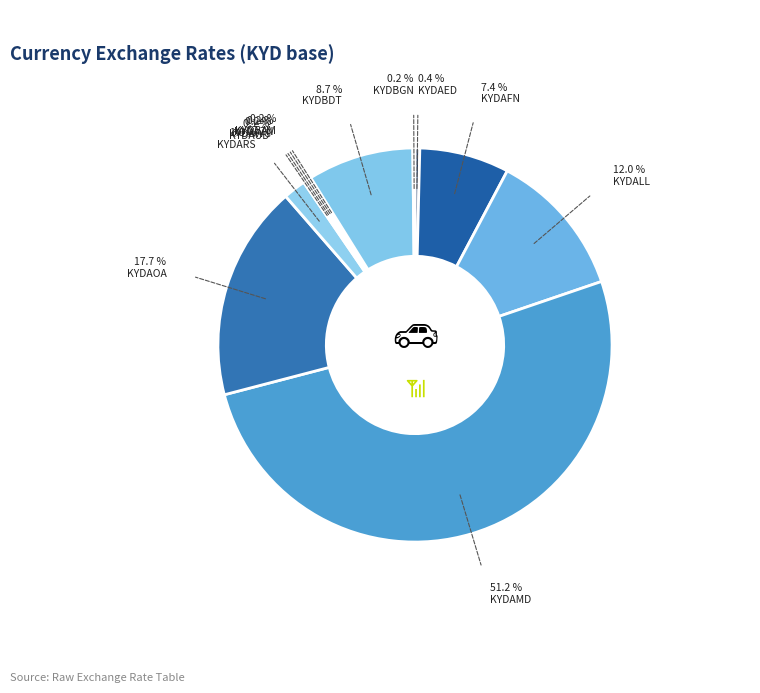

Which category accounts for the majority?

KYDAMD